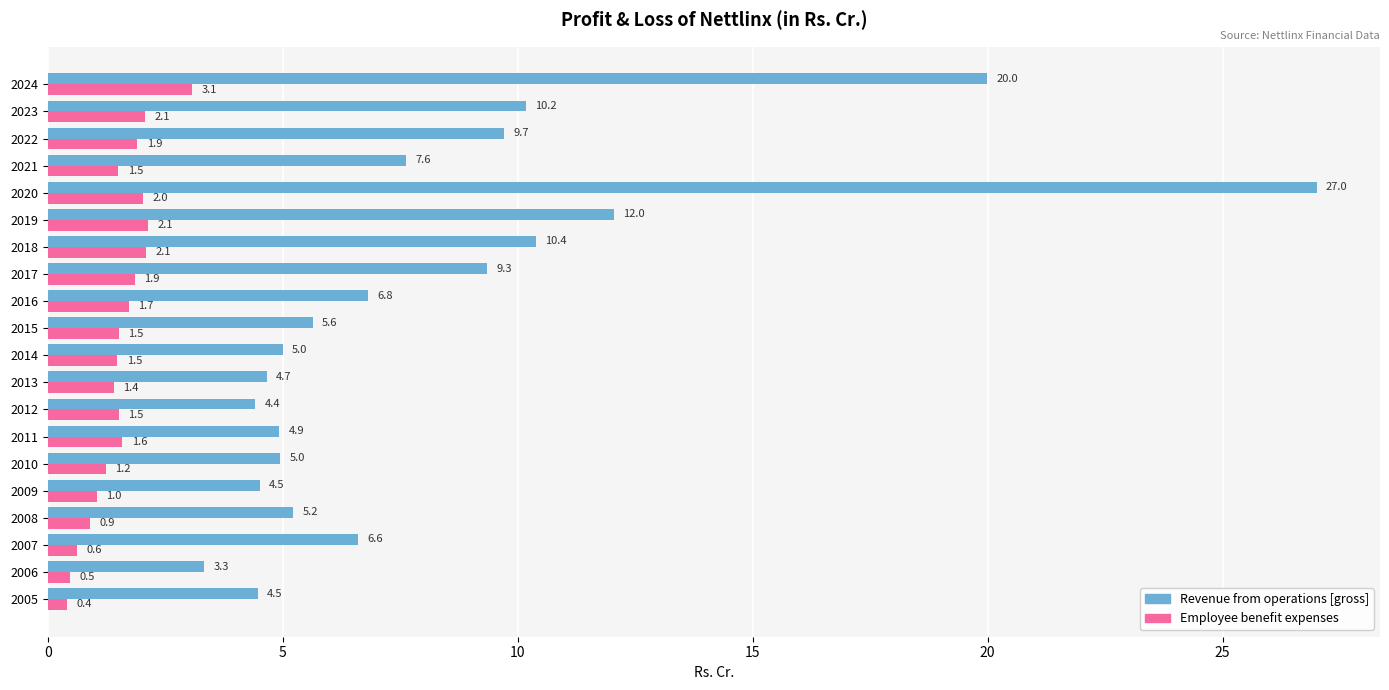

What is the spread (max minus min) of values at 2007?

6.0